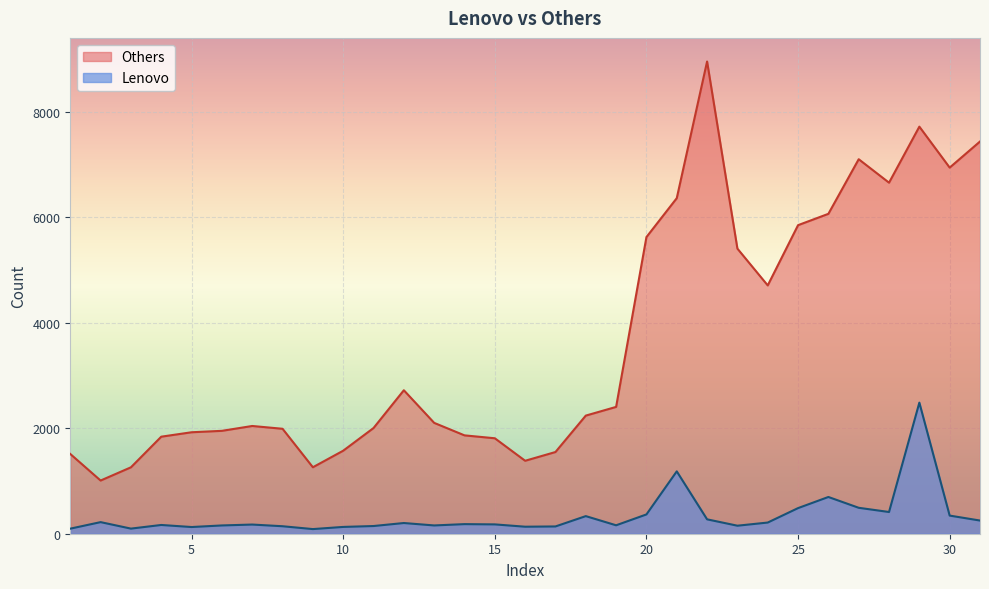

At which category does the chart reach its peak across all series?

22